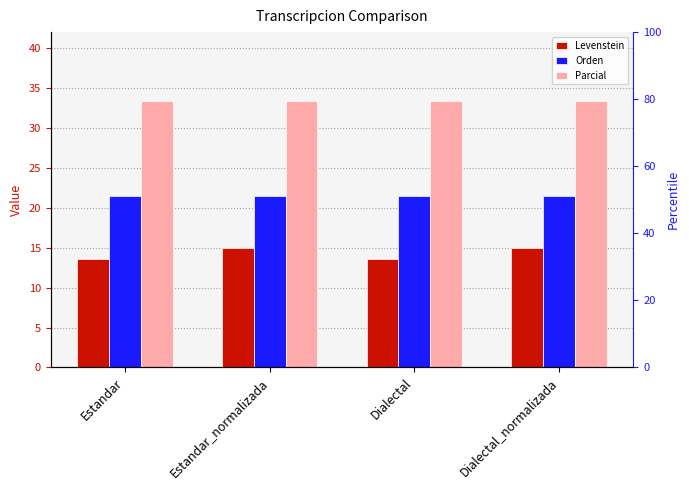

What is the approximate value of Levenstein at Dialectal?

13.6